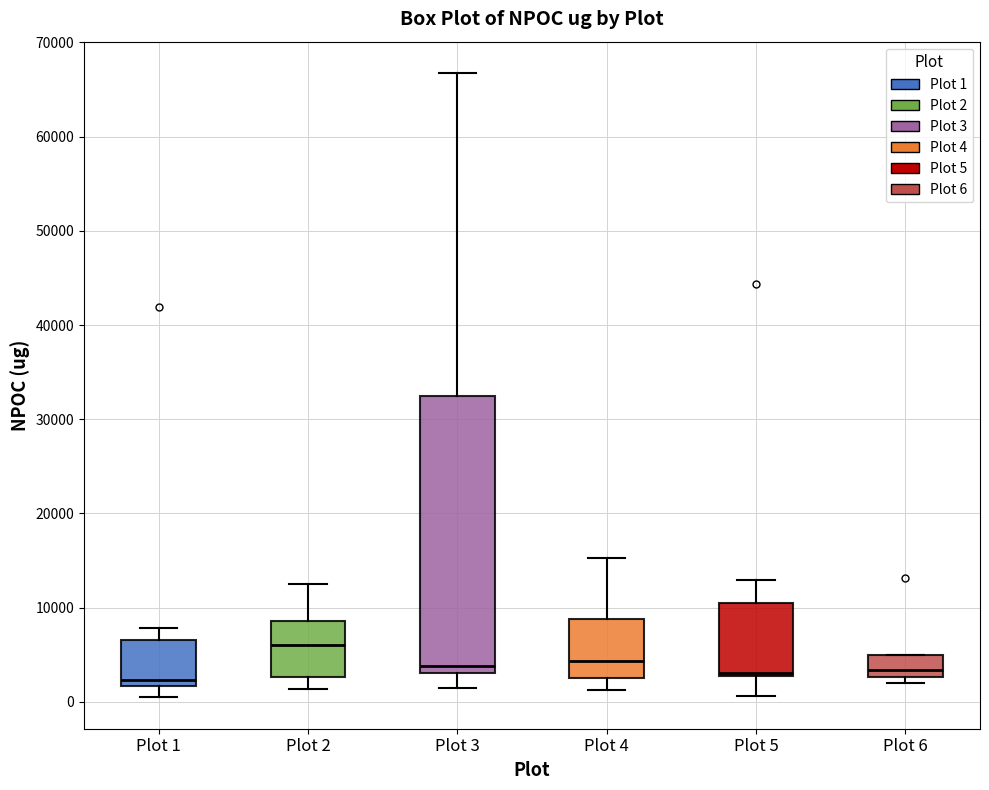

Which box is the tallest, from its lower edge to its upper edge?

Plot 3